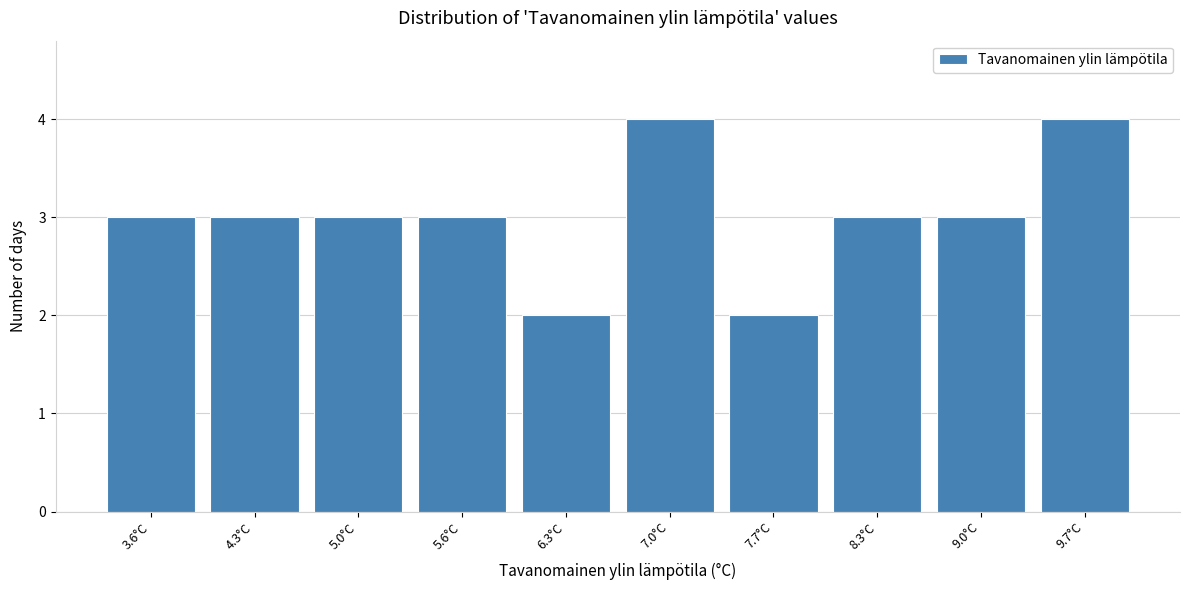

What is the height of the bar covering 7.99 to 8.66 on the x-axis? Neither the bar edges nor the heights are printed on the chart, so give them approximately, as read against the axes.

3